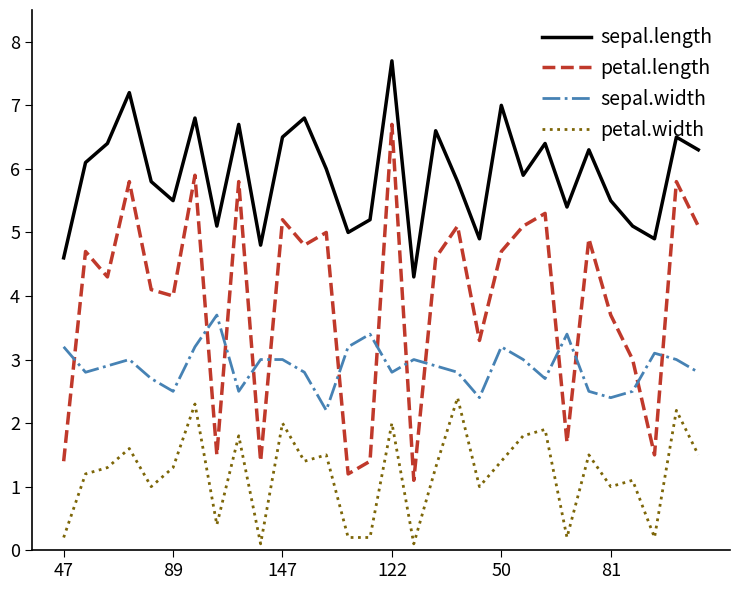

Reading left to right, list all the values displayed in this chart.

sepal.length: 4.6	6.1	6.4	7.2	5.8	5.5	6.8	5.1	6.7	4.8	6.5	6.8	6.0	5.0	5.2	7.7	4.3	6.6	5.8	4.9	7.0	5.9	6.4	5.4	6.3	5.5	5.1	4.9	6.5	6.3
petal.length: 1.4	4.7	4.3	5.8	4.1	4.0	5.9	1.5	5.8	1.4	5.2	4.8	5.0	1.2	1.4	6.7	1.1	4.6	5.1	3.3	4.7	5.1	5.3	1.7	4.9	3.7	3.0	1.5	5.8	5.1
sepal.width: 3.2	2.8	2.9	3.0	2.7	2.5	3.2	3.7	2.5	3.0	3.0	2.8	2.2	3.2	3.4	2.8	3.0	2.9	2.8	2.4	3.2	3.0	2.7	3.4	2.5	2.4	2.5	3.1	3.0	2.8
petal.width: 0.2	1.2	1.3	1.6	1.0	1.3	2.3	0.4	1.8	0.1	2.0	1.4	1.5	0.2	0.2	2.0	0.1	1.3	2.4	1.0	1.4	1.8	1.9	0.2	1.5	1.0	1.1	0.2	2.2	1.5